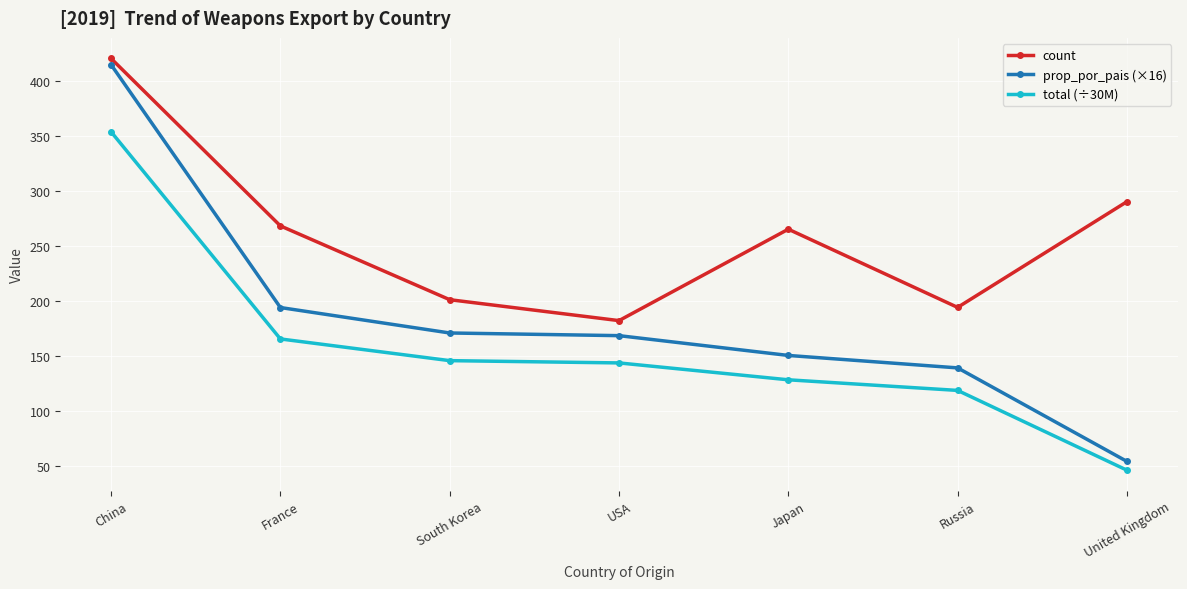

What is the difference between the total (÷30M) values at China and USA?

209.8